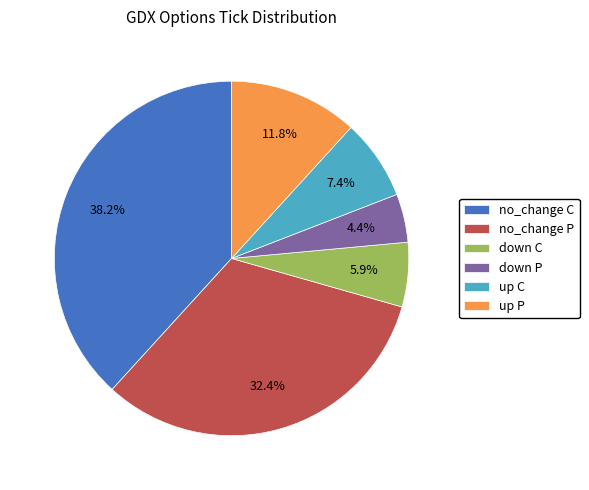

Does any single category account for the majority?

No